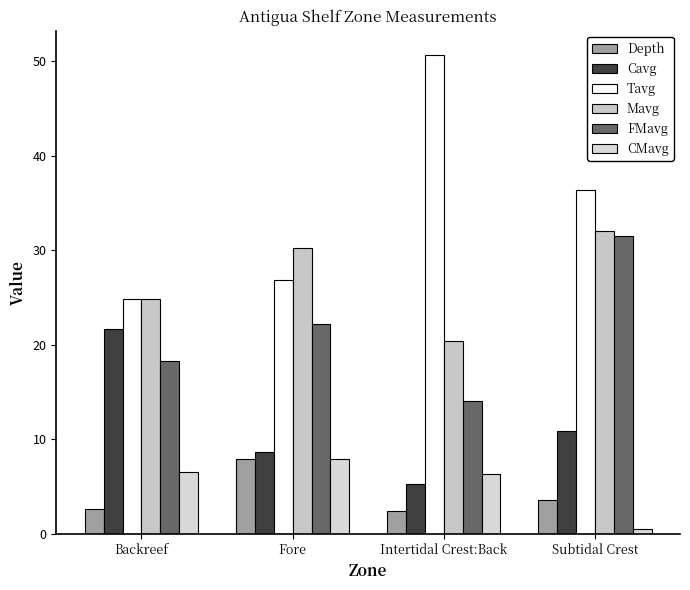

Is the value of Mavg at Backreef greater than the value of CMavg at Backreef?

Yes